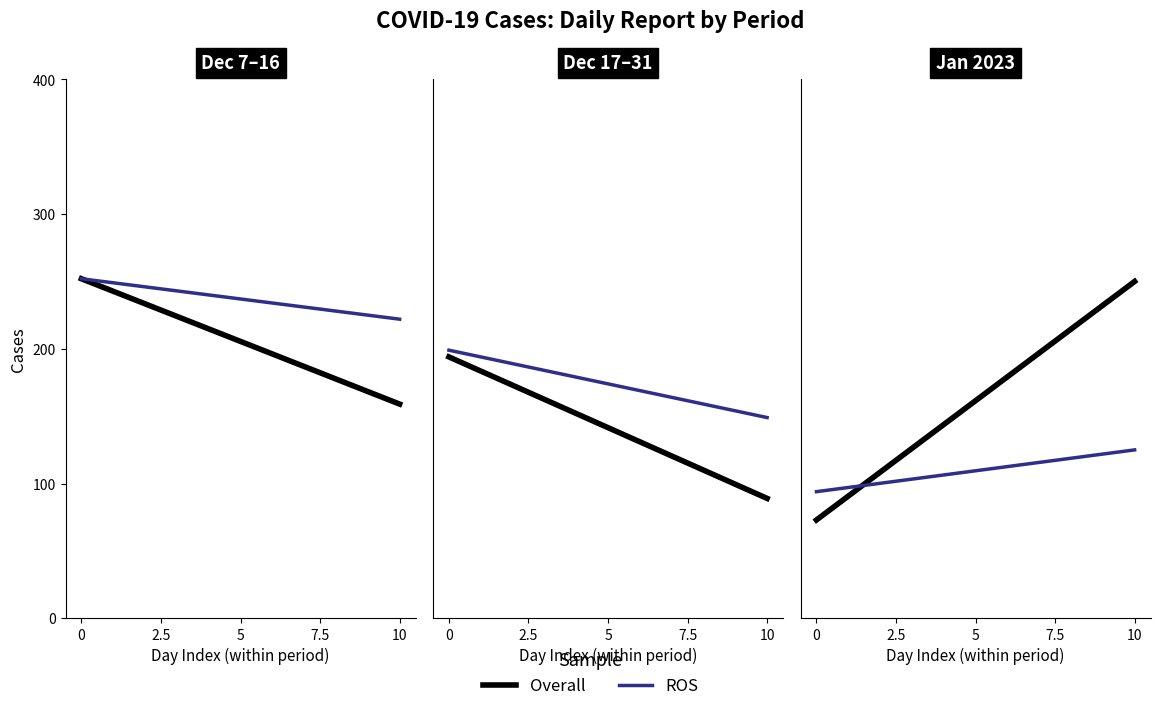

Is it true that ROS equals 31 at 10?

False